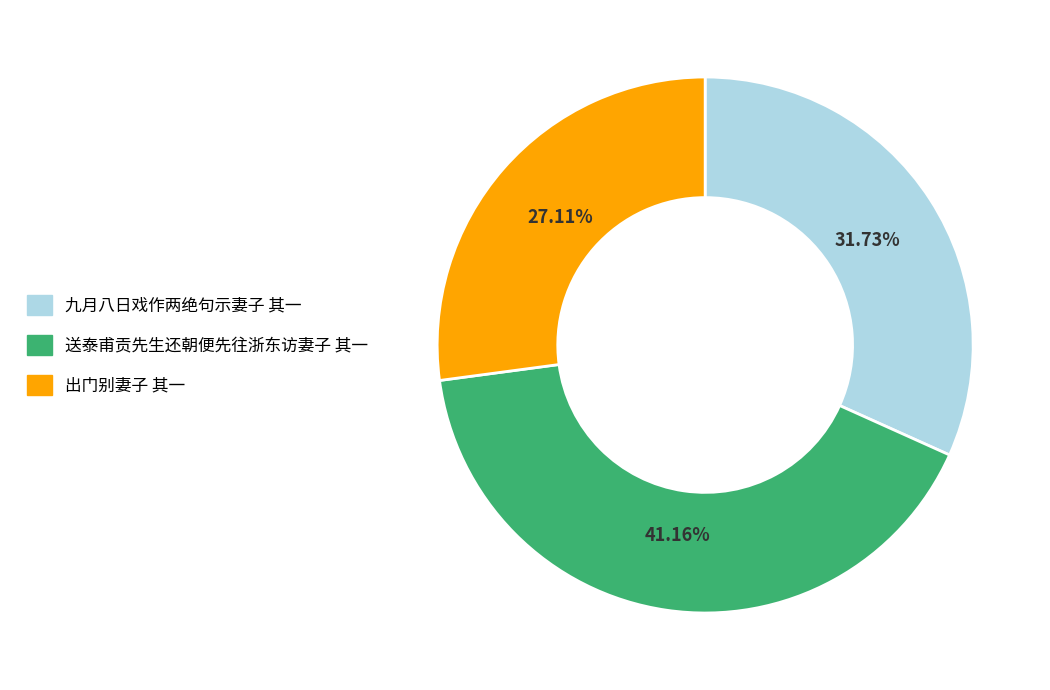

Which slice is the smallest?

出门别妻子 其一